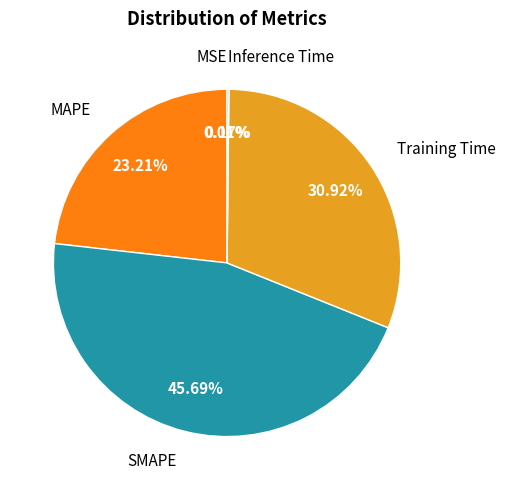

Does any single category account for the majority?

No